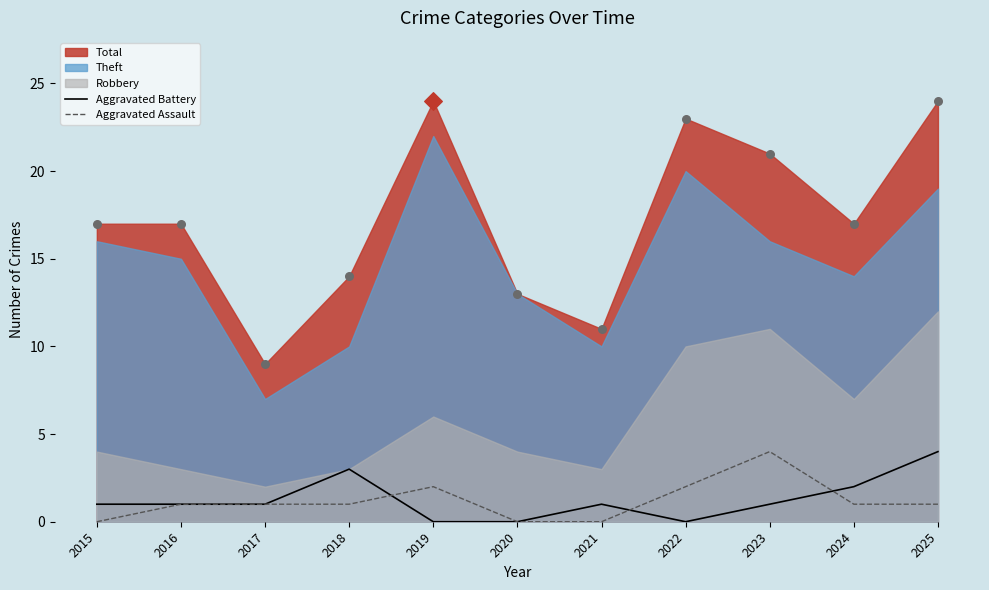

Which series contains the lowest Y value?

Aggravated Battery